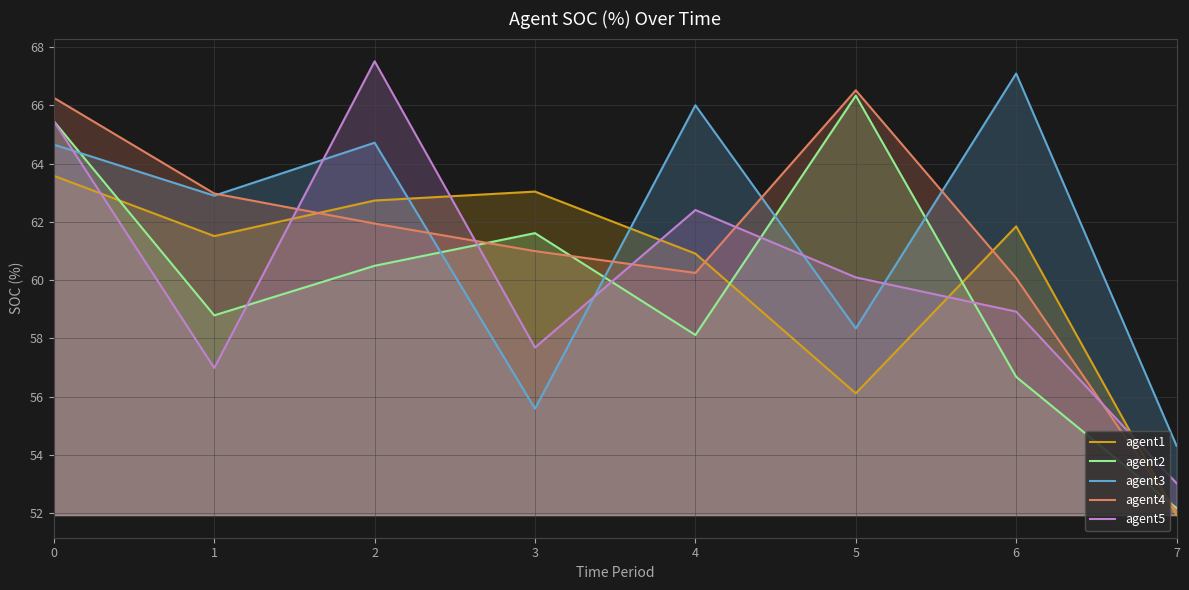

What are all the series names shown in the legend?

agent1, agent2, agent3, agent4, agent5